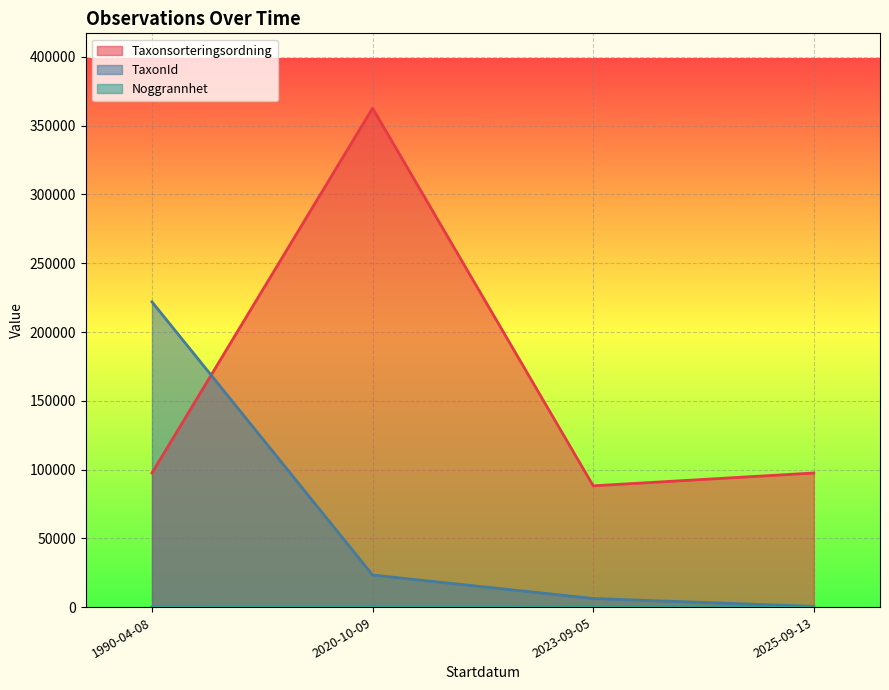

True or false: Noggrannhet has more than 0 interior local peaks.

True